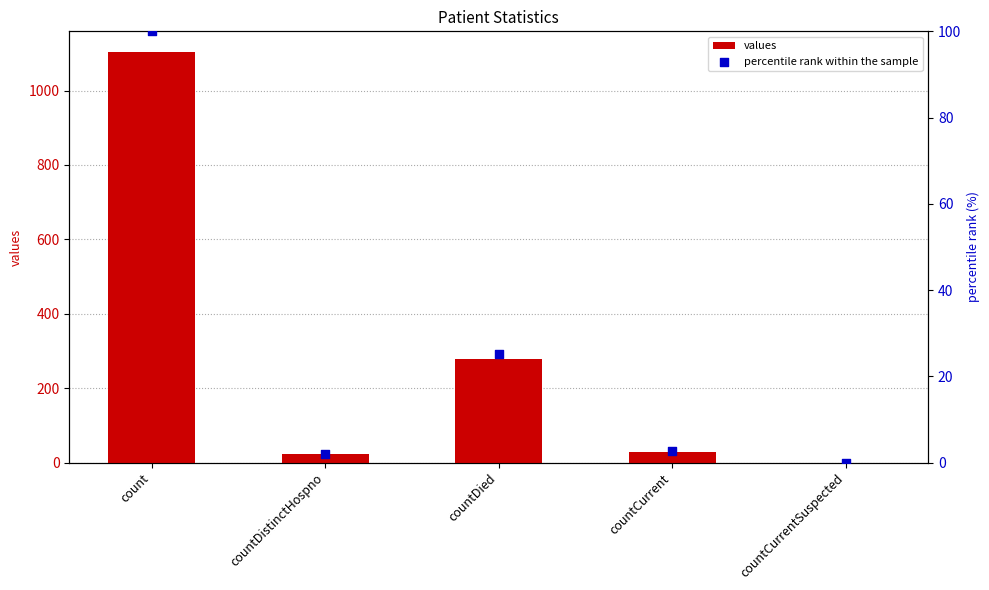

Which series has the largest total across all categories?

values